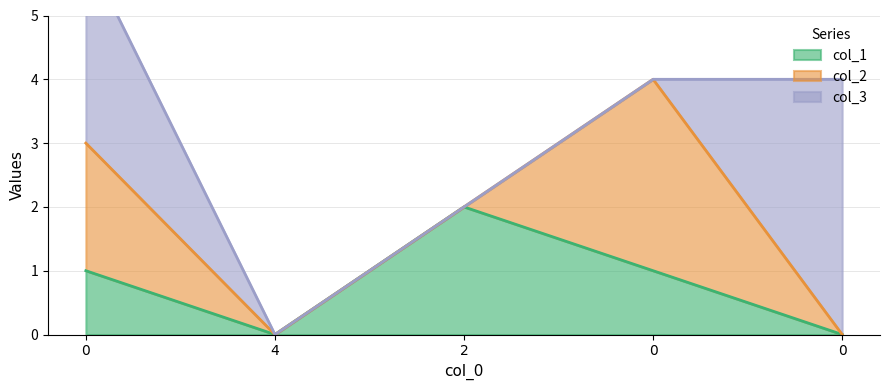

What is the difference between the maximum and minimum values in the col_2 series?

3